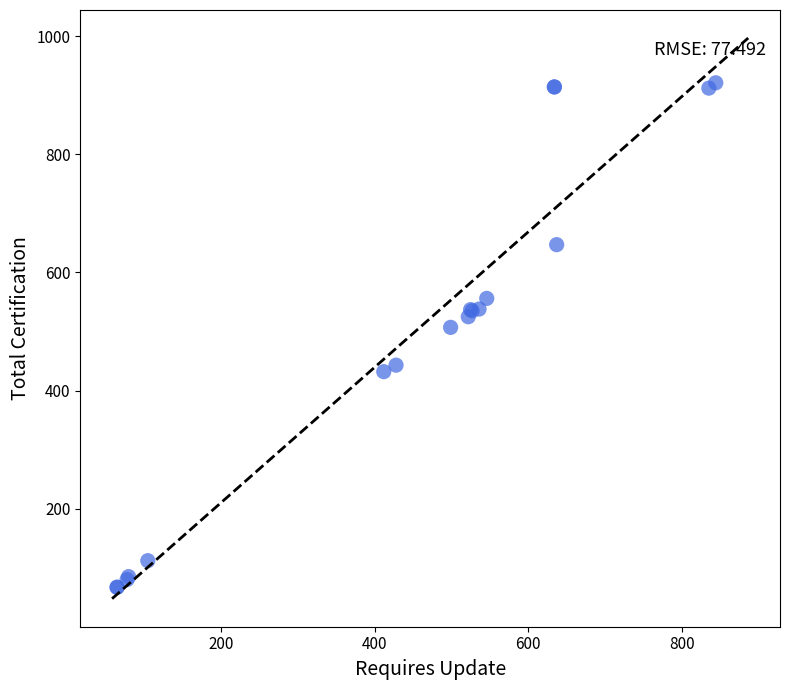

What Y value in the scatter plot is closest to 494?

507